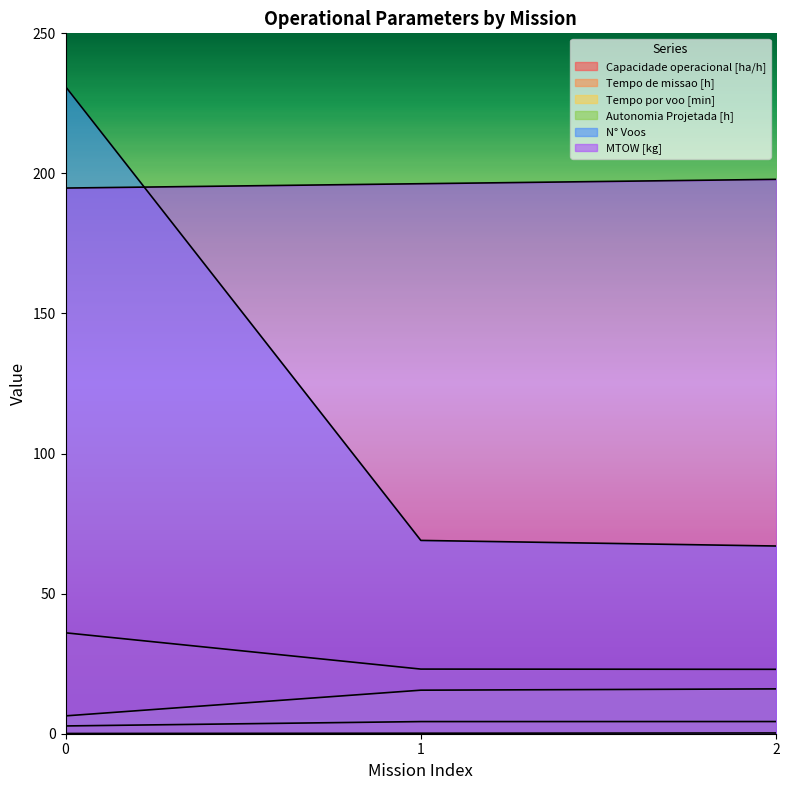

The value of MTOW [kg] at 1 is 70.5. True or false?

False